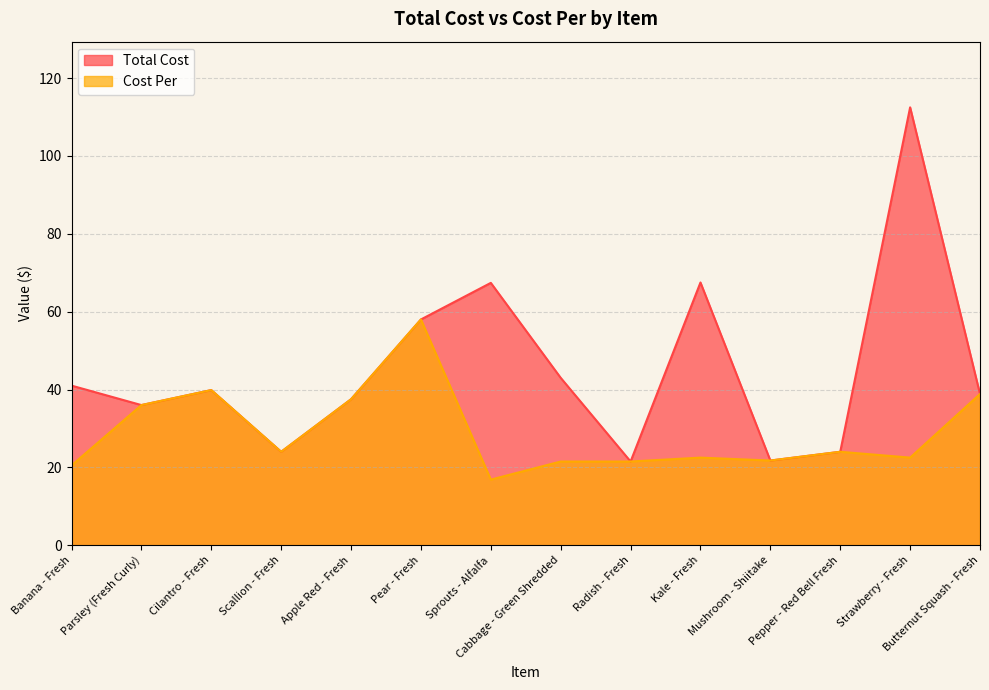

True or false: Total Cost and Cost Per cross at least once.

False